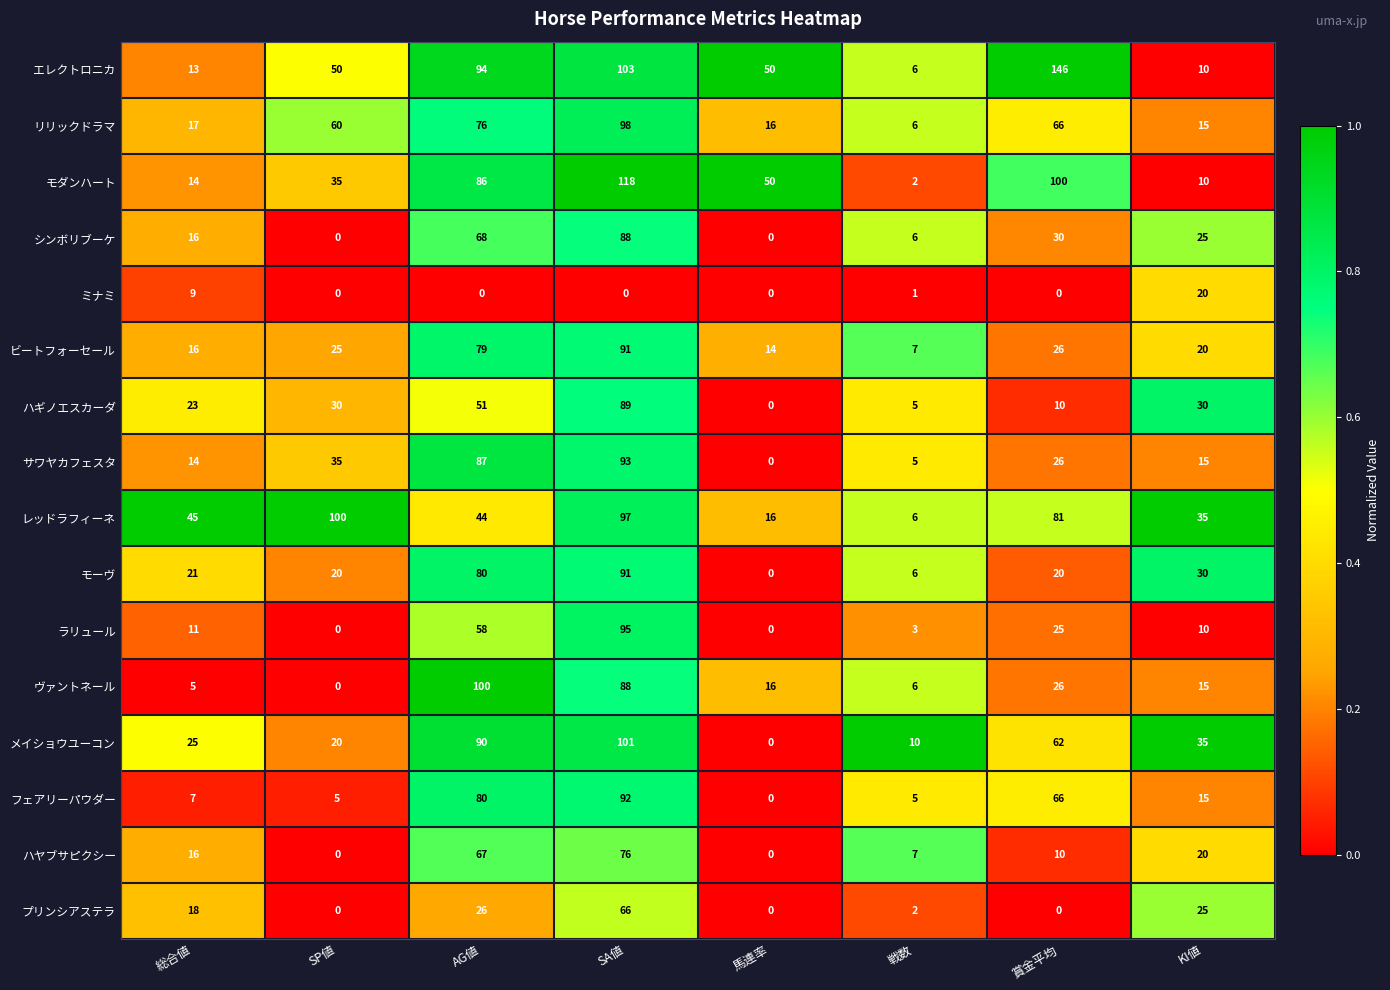

What is the average value of the ハギノエスカーダ series?

30